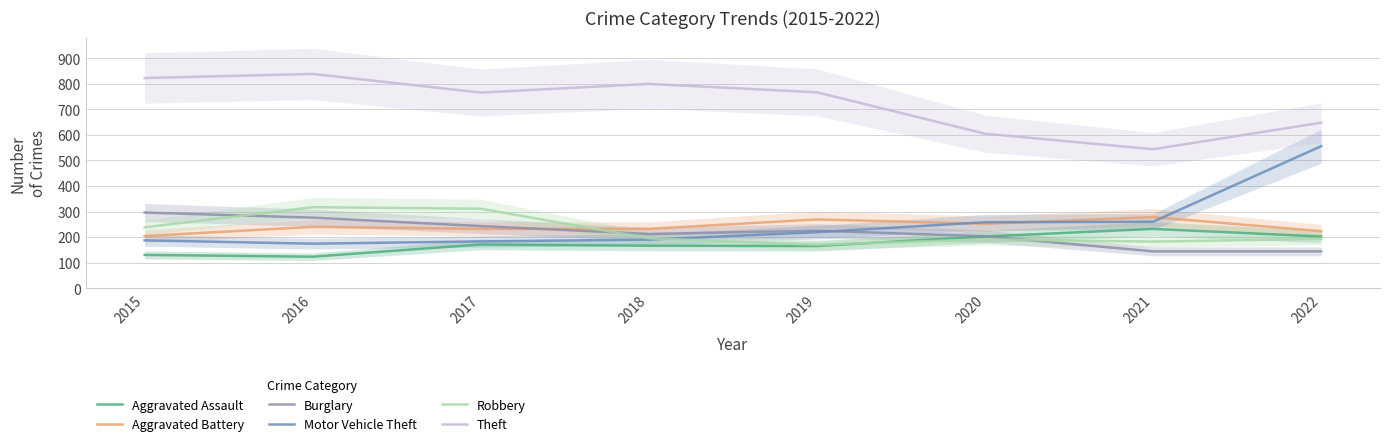

What is the value of the Aggravated Assault point at the 5th from the left?

165